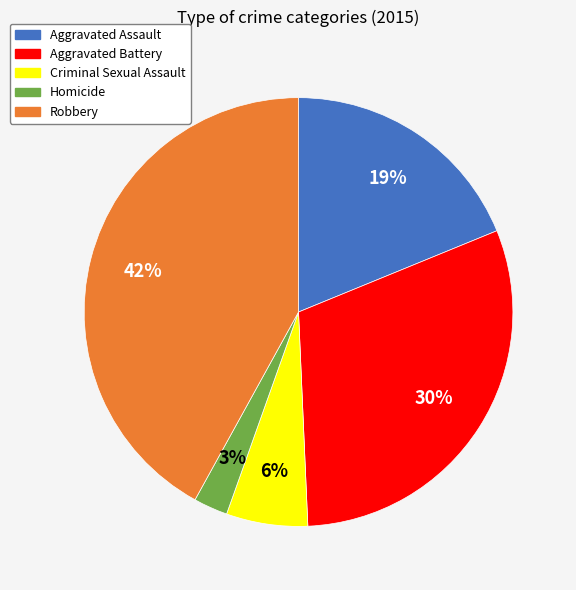

Which category has the smallest portion of the pie?

Homicide